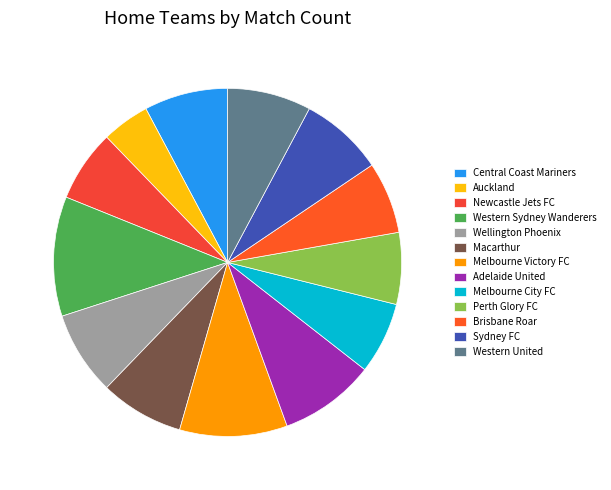

To the nearest percent, what is the difference between the Sydney FC and Melbourne City FC slice percentages?

1%